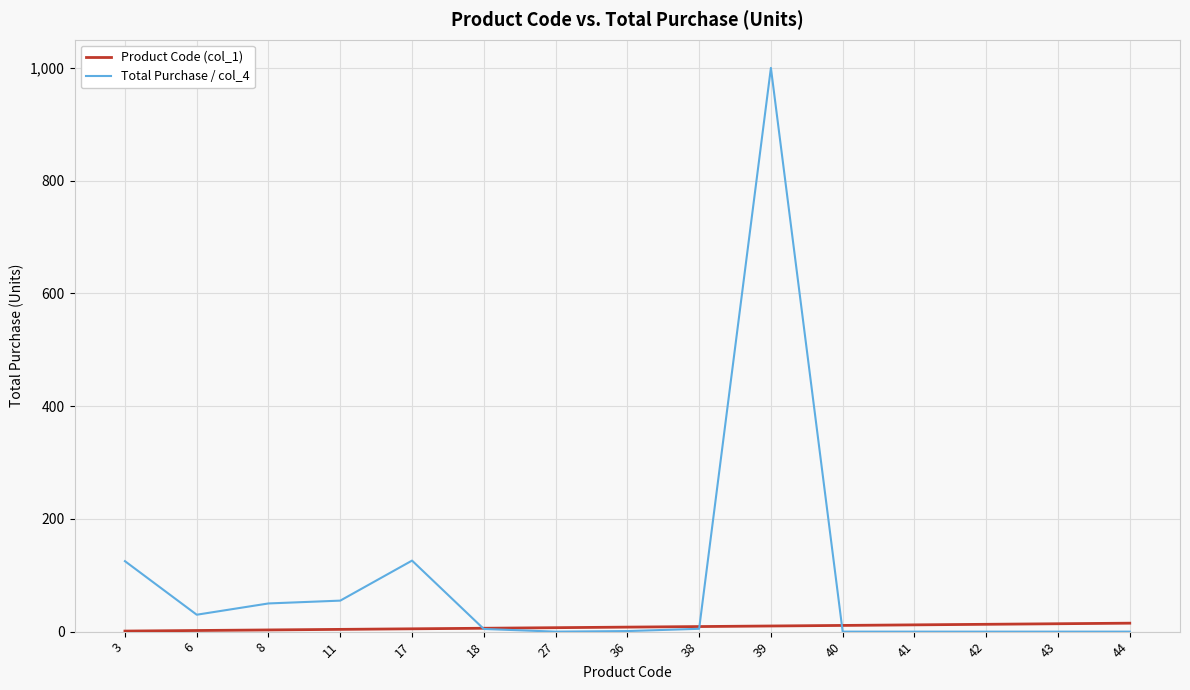

Does the chart have visible grid lines?

Yes